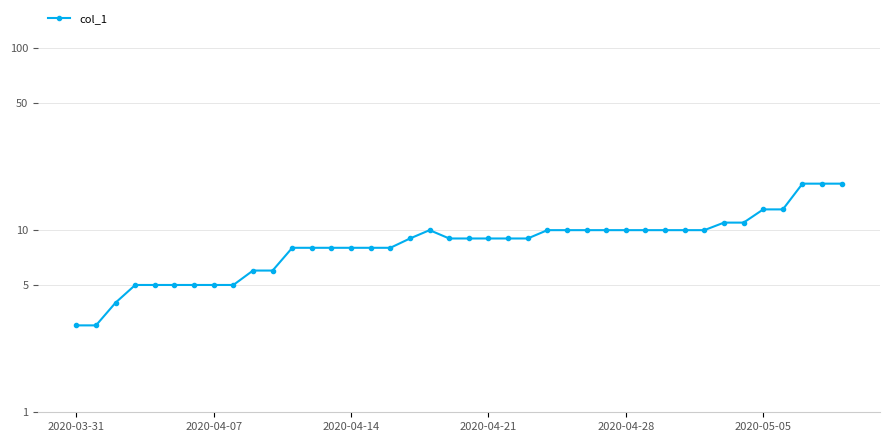

Which label corresponds to the smallest value in the chart?

2020-03-31